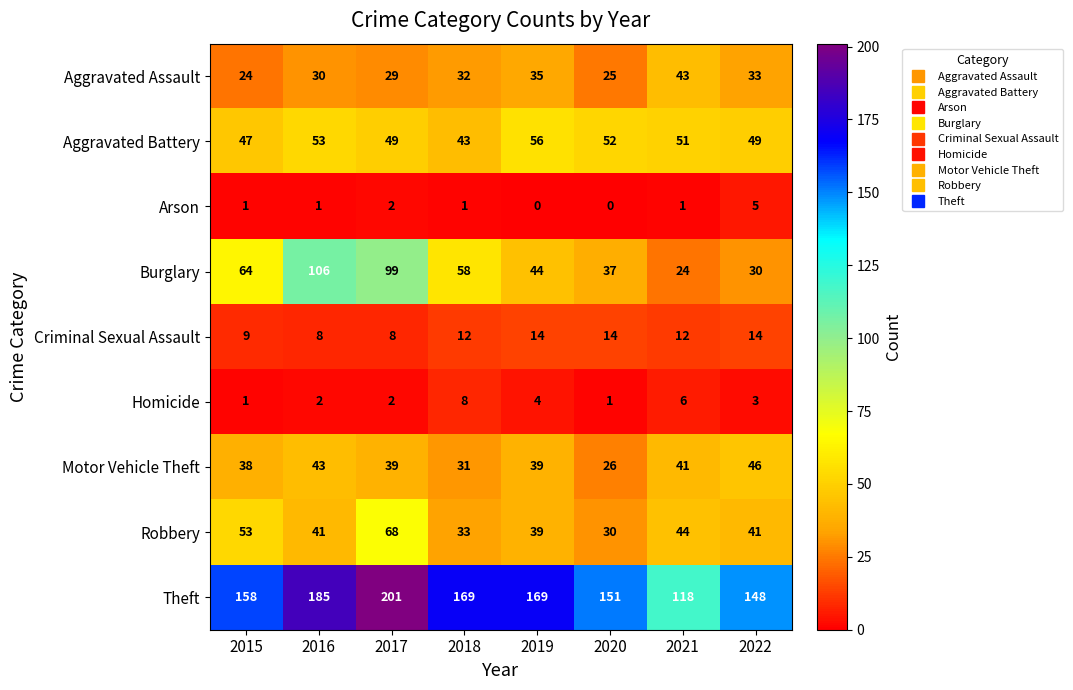

At 2021, list the series in order from smallest to largest.

Arson, Homicide, Criminal Sexual Assault, Burglary, Motor Vehicle Theft, Aggravated Assault, Robbery, Aggravated Battery, Theft